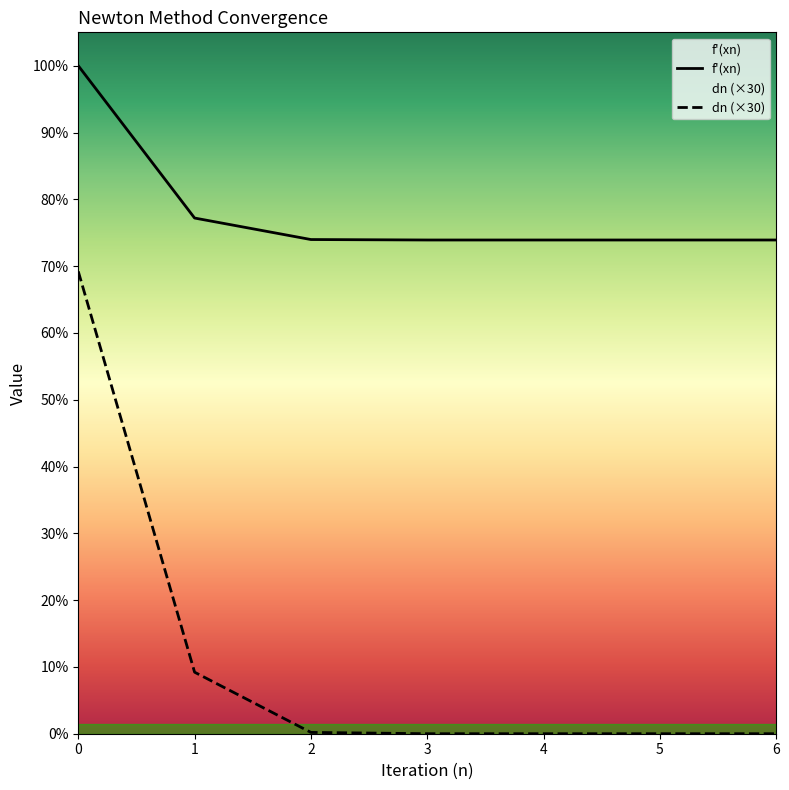

Does the chart display data point markers on the line(s)?

No